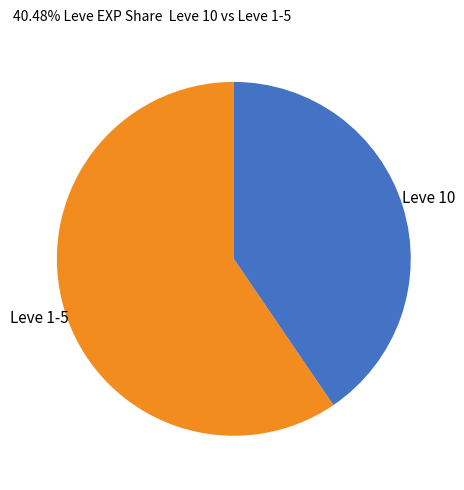

What is the ratio of the value at Leve 10 to the value at Leve 1-5?

0.7